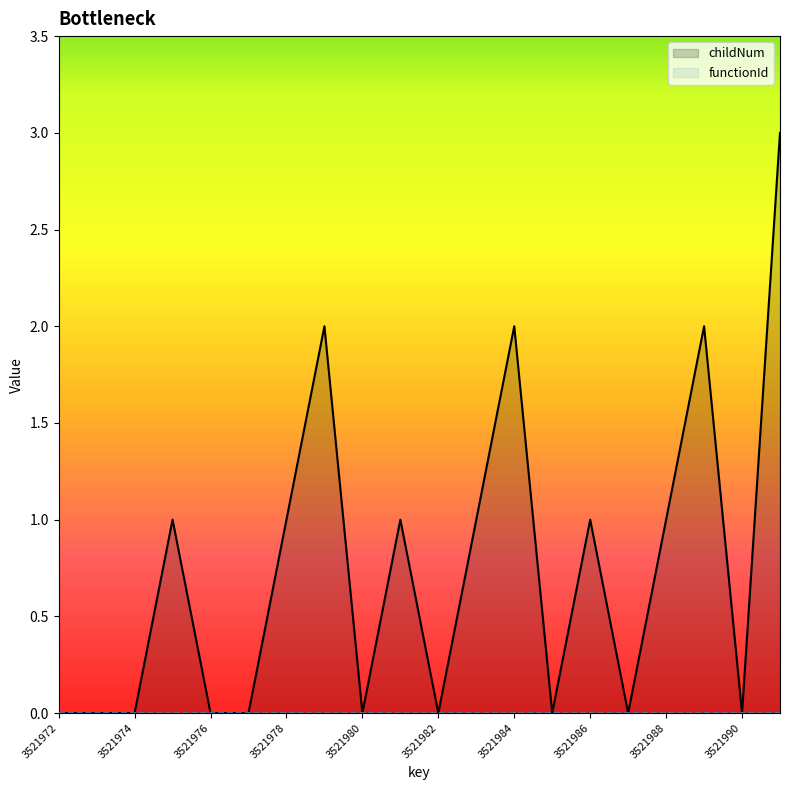

Which series has the widest spread of values?

childNum